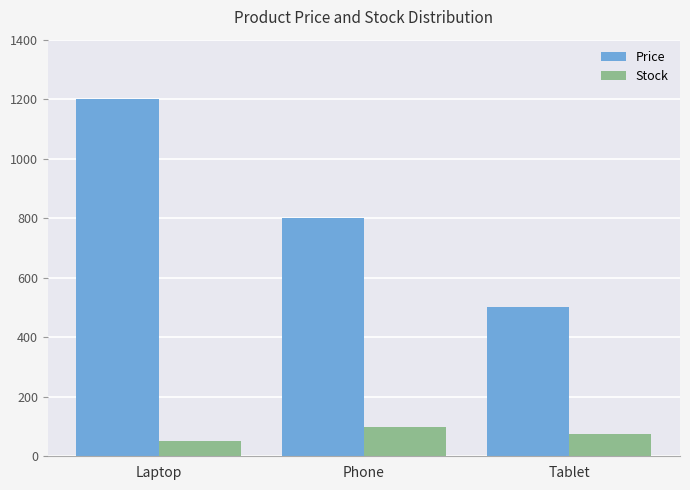

List the series in order of their overall mean, highest first.

Price, Stock